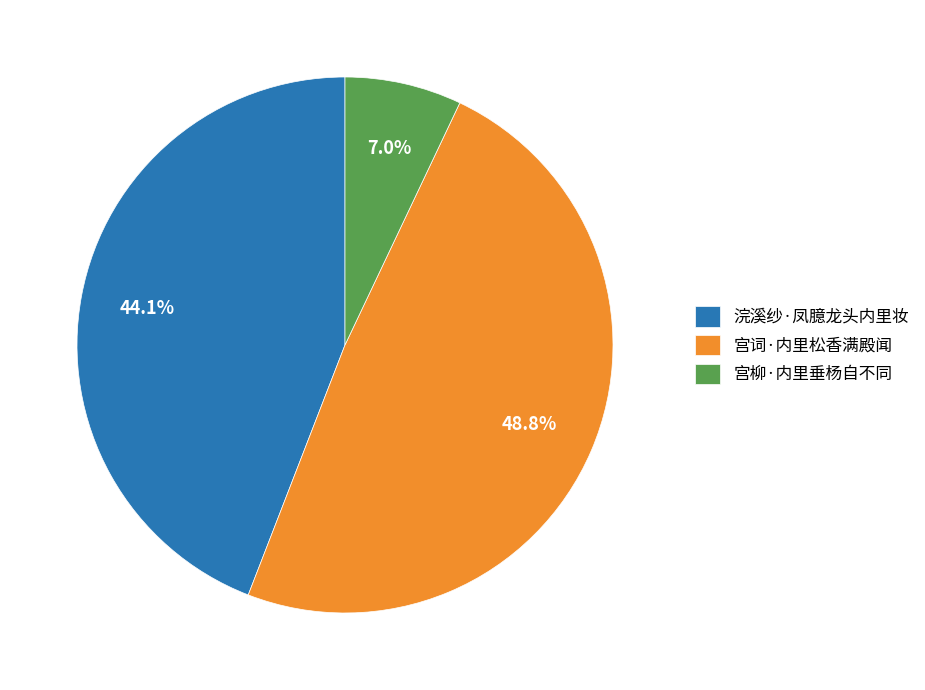

Does 浣溪纱·凤臆龙头内里妆 account for over 50% of the chart?

No